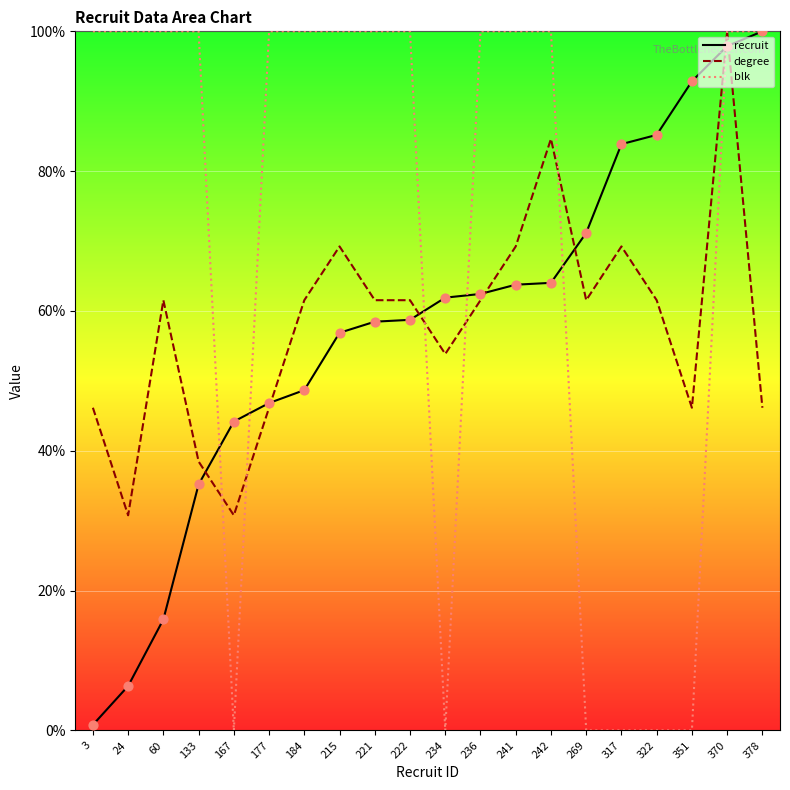

Which series has the largest total across all categories?

blk